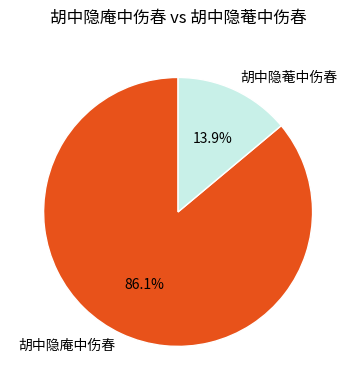

What is the smallest slice in the pie chart?

胡中隐菴中伤春